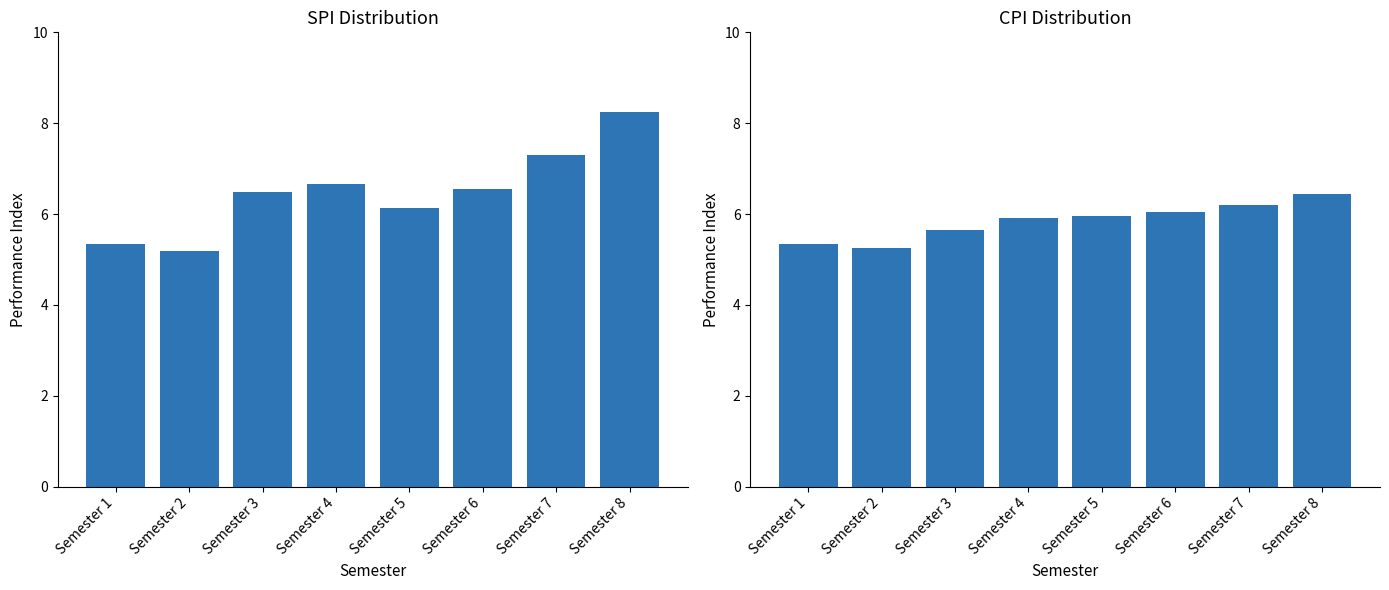

What is the highest value of the SPI series?

8.2